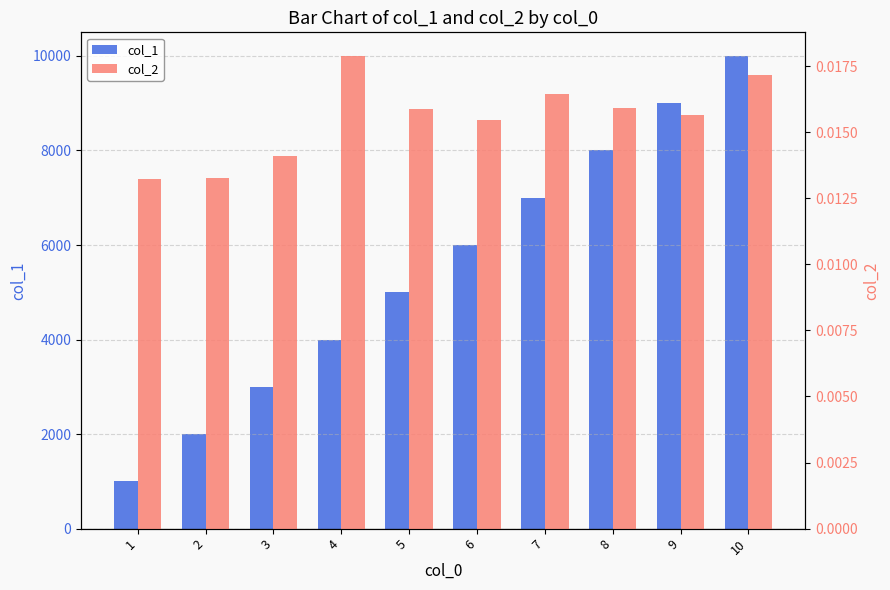

How many col_2 values are between 0 and 1?

10